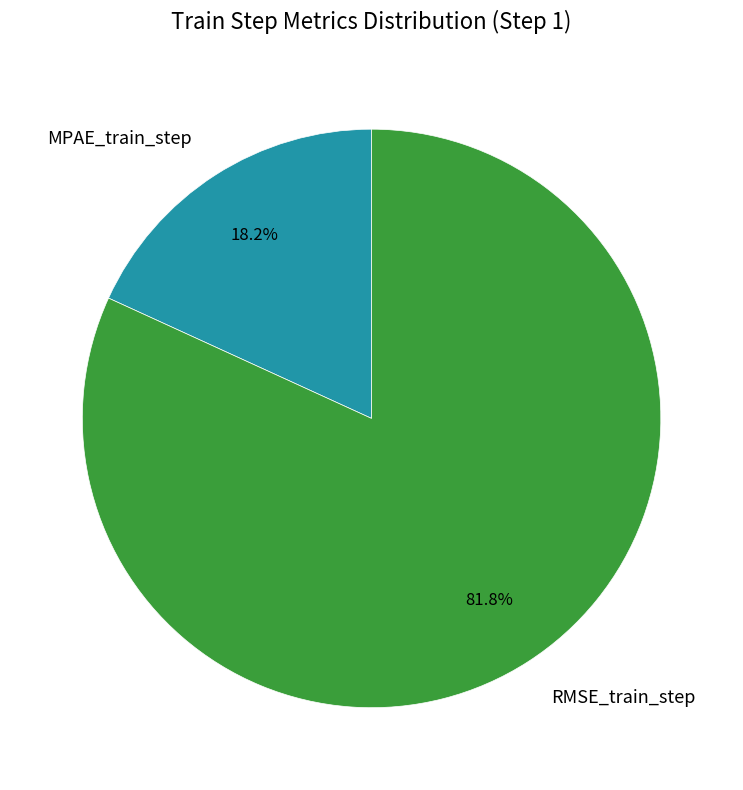

Does MPAE_train_step represent more than half of the total?

No